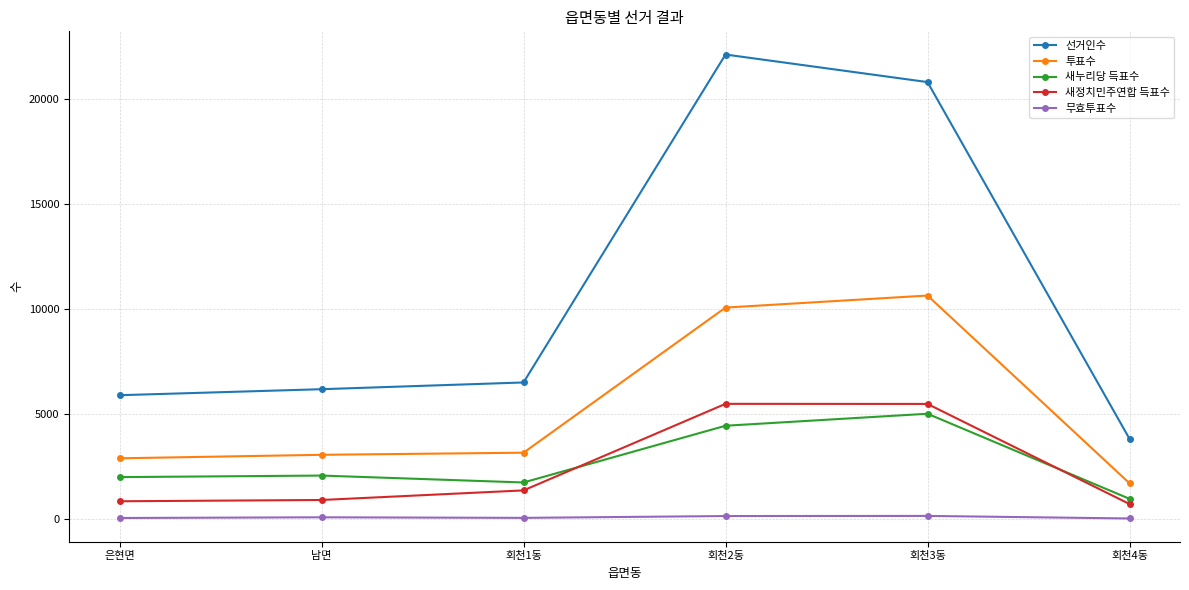

Count the number of categories in the chart.

6